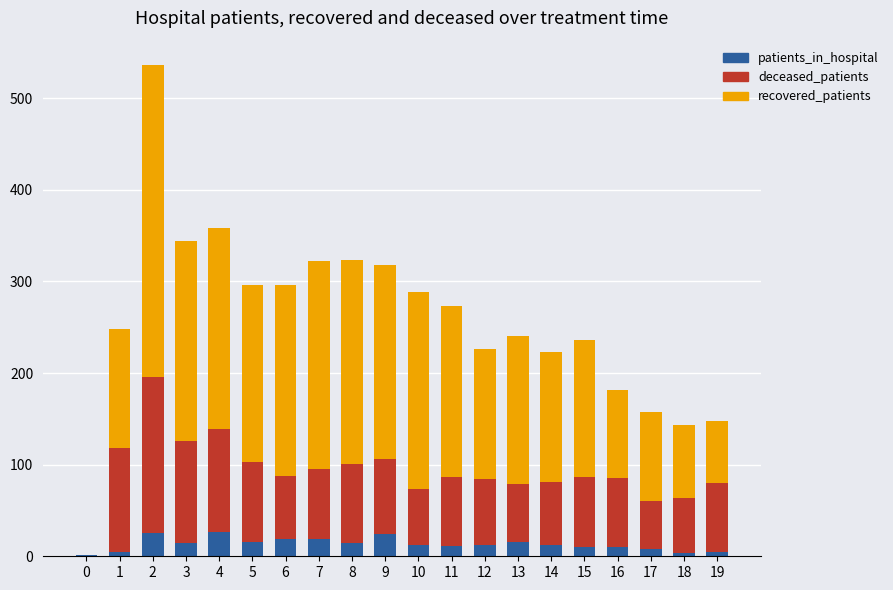

Is it true that patients_in_hospital equals 5 at 19?

True